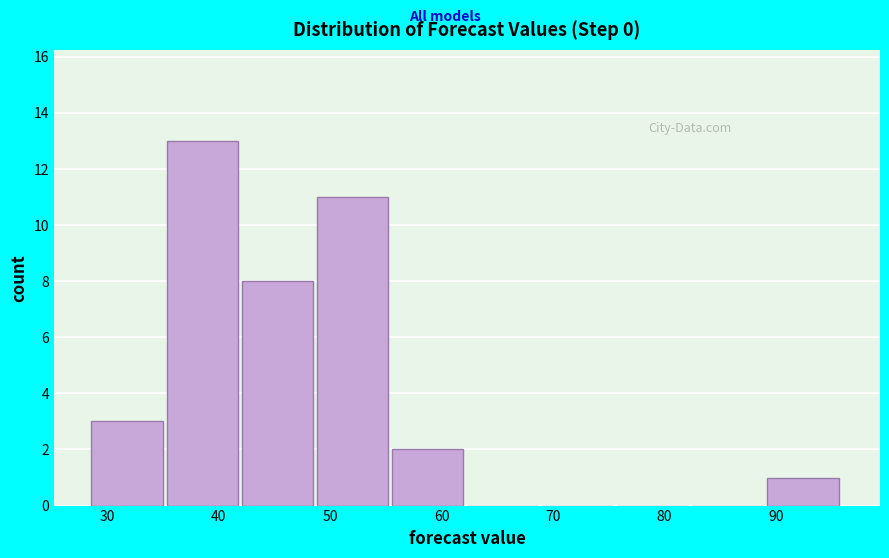

Reading left to right, transcribe this chart: for each bar, give the range it covers on the x-axis and its height. Neither the bar edges nor the heights are printed on the chart, so give them approximately, as read against the axes.

29 to 35: 3
35 to 42: 13
42 to 49: 8
49 to 56: 11
56 to 62: 2
62 to 69: 0
69 to 76: 0
76 to 83: 0
83 to 89: 0
89 to 96: 1